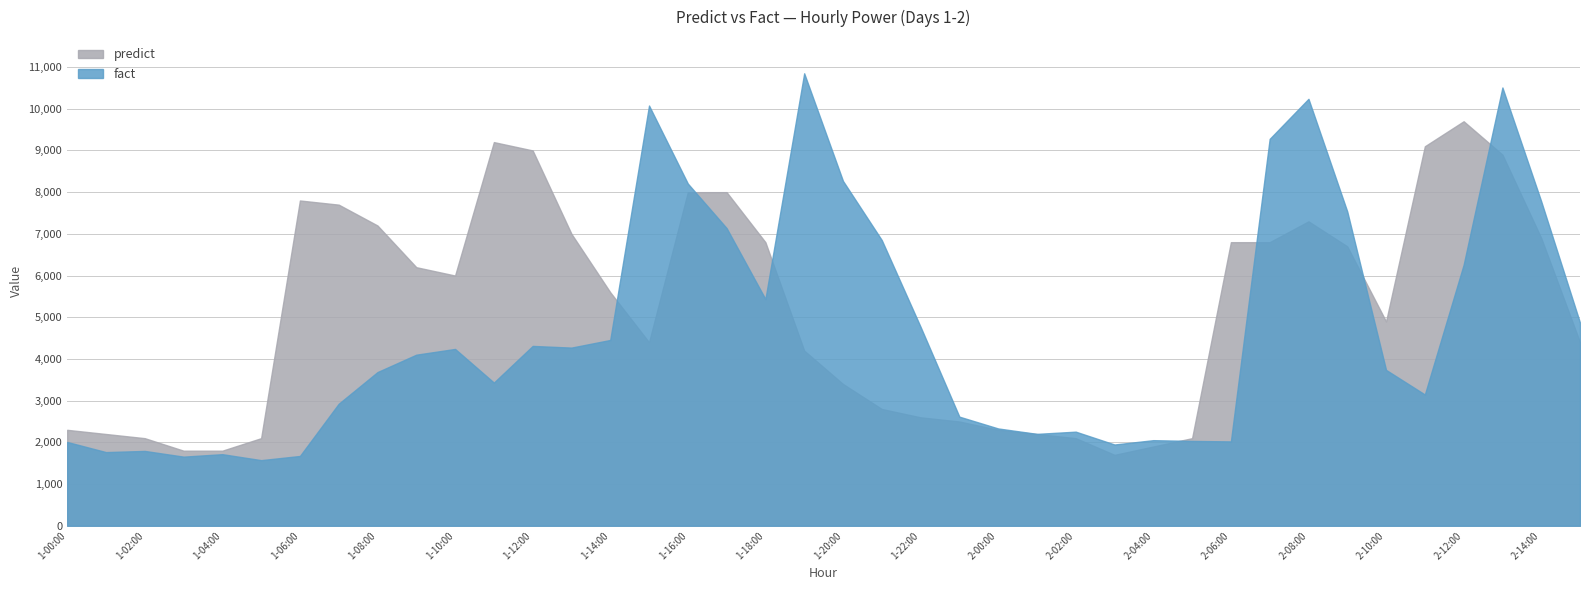

Does the chart have visible grid lines?

Yes